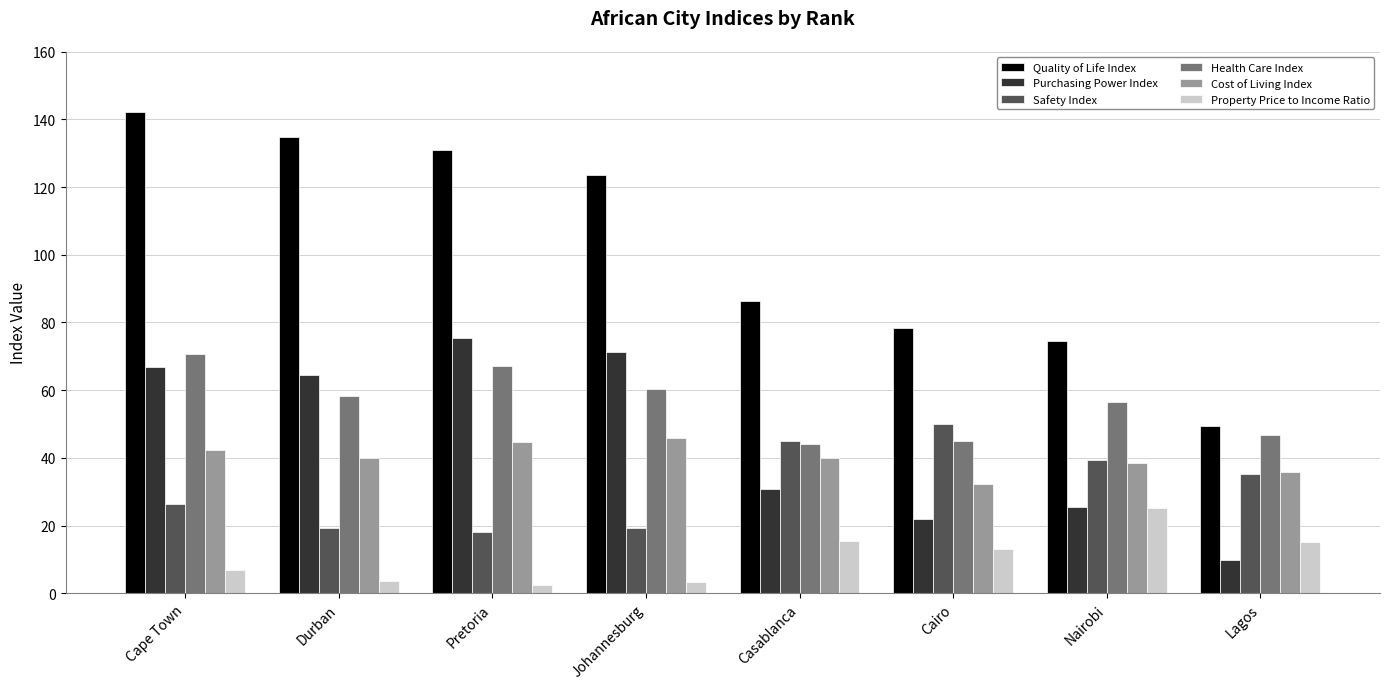

What position from the right is Durban?

7